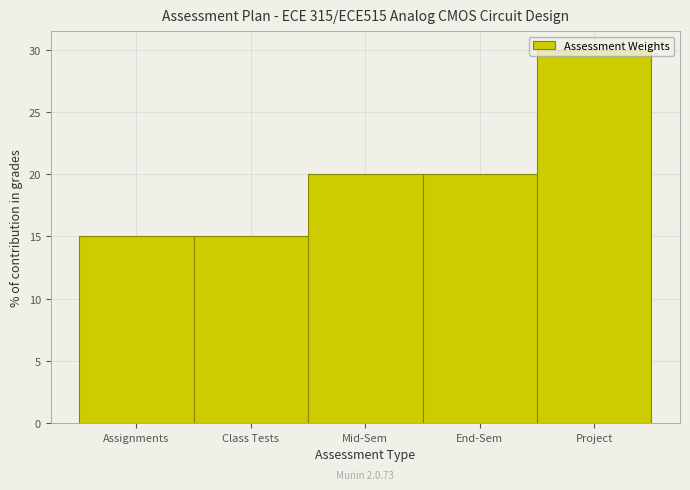

What is the label of the 2nd bar from the left?

Class Tests